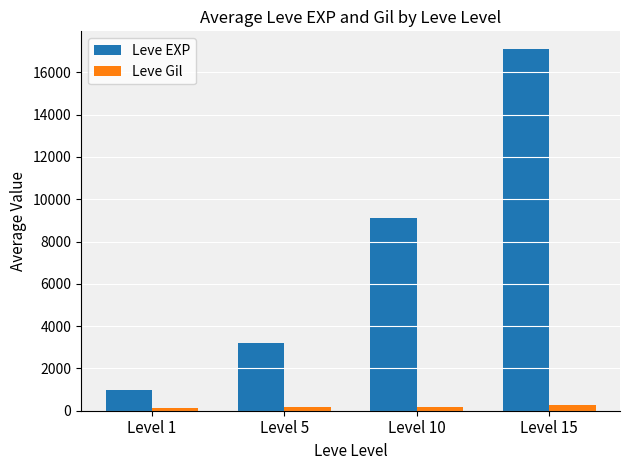

Rank the series at Level 10 from lowest to highest value.

Leve Gil, Leve EXP